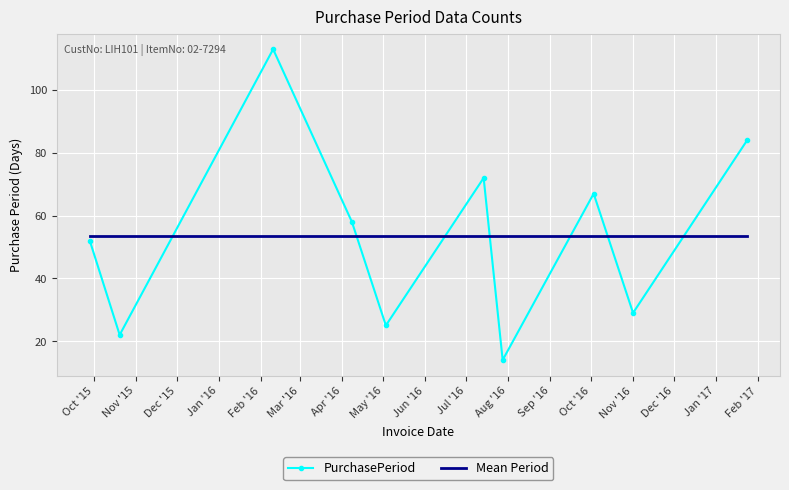

What is the highest value of the Mean Period series?

53.6